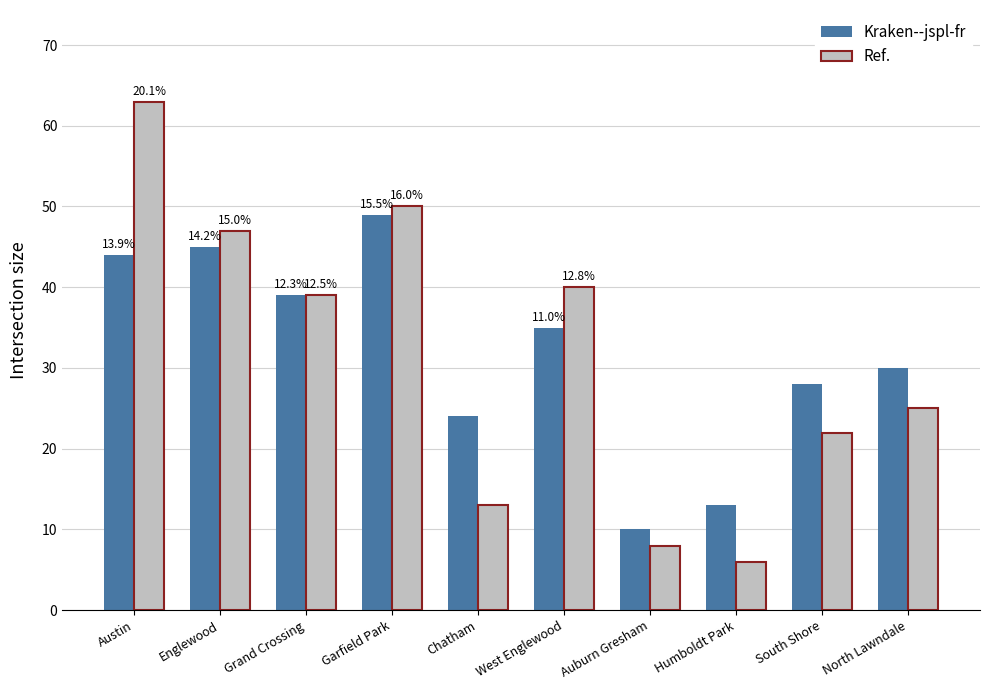

Reading left to right, list all the values displayed in this chart.

Kraken--jspl-fr: 44	45	39	49	24	35	10	13	28	30
Ref.: 63	47	39	50	13	40	8	6	22	25